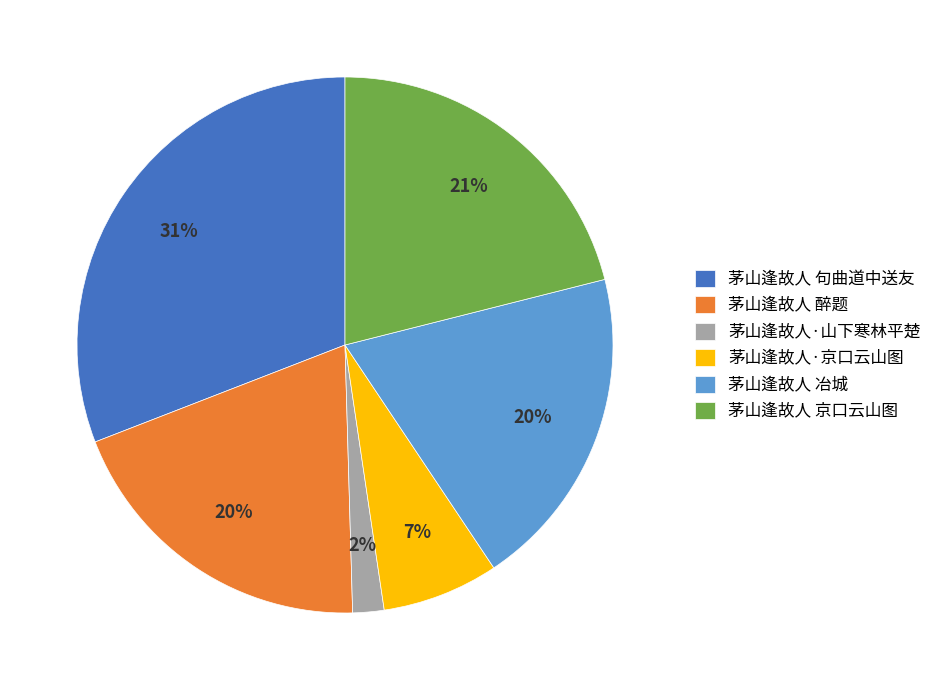

To the nearest percent, what is the combined percentage of 茅山逢故人 冶城 and 茅山逢故人 京口云山图?

41%